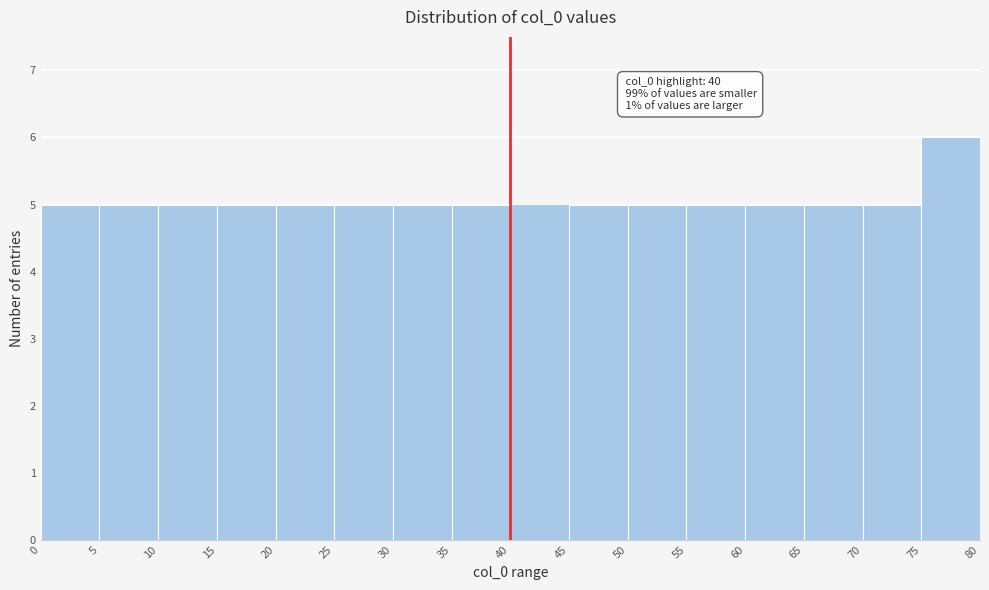

Which range on the x-axis has the tallest bar?

75 to 80